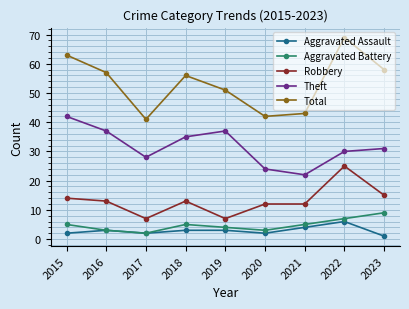

Is it true that Theft equals 42 at 2015?

True